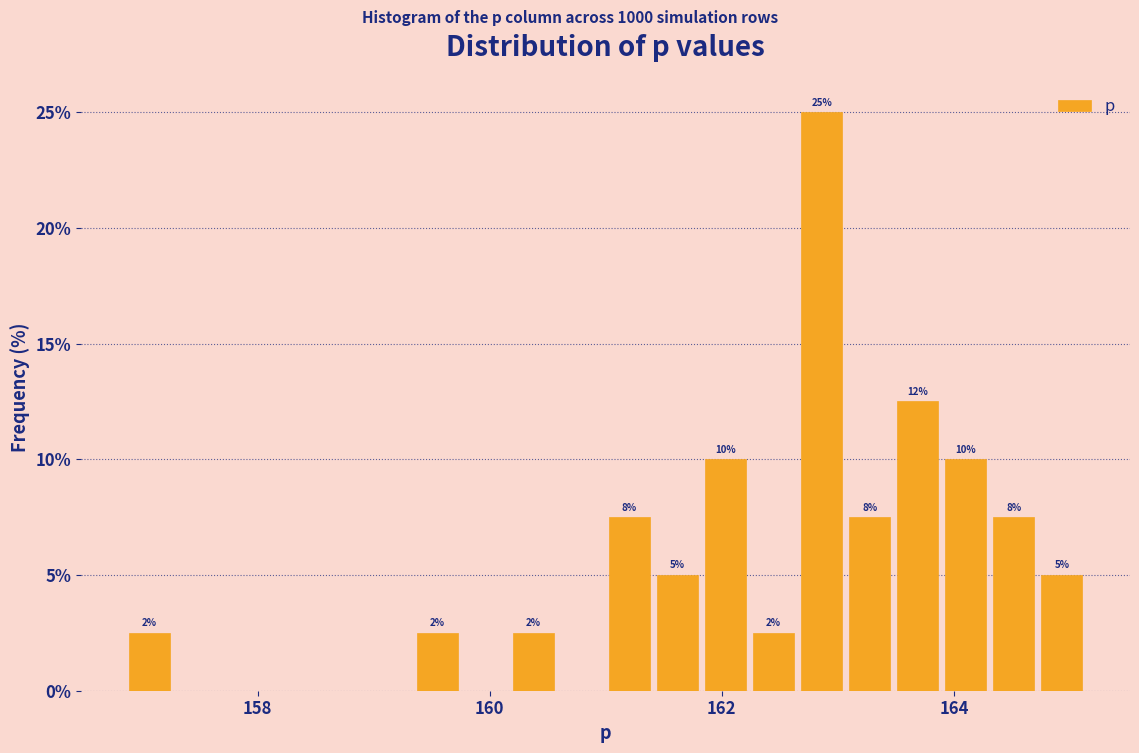

Around what value on the x-axis is the tallest bar? Give the approximate position of its centre, as read against the axis.

162.8